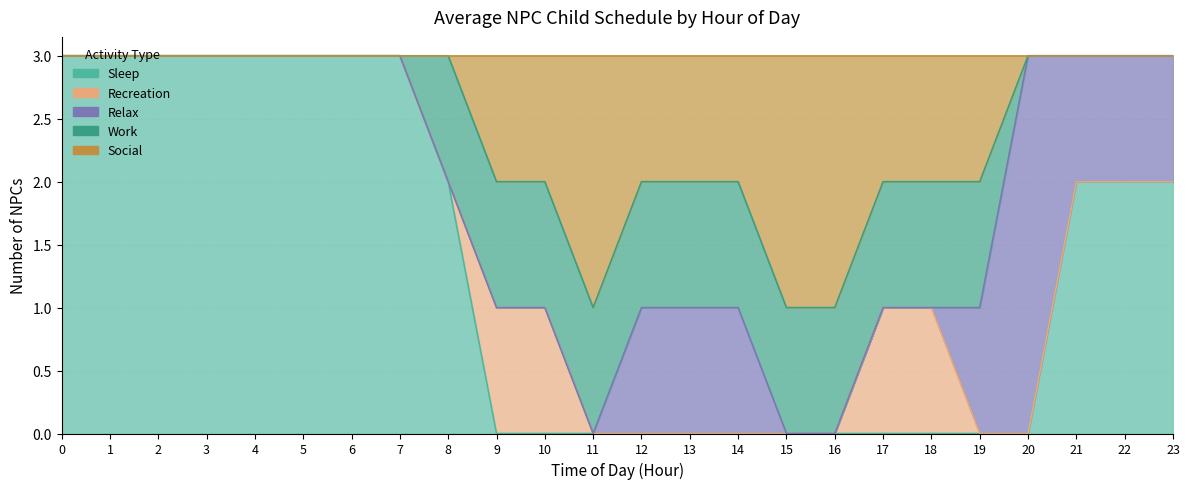

What is the average value of the Social series?

1